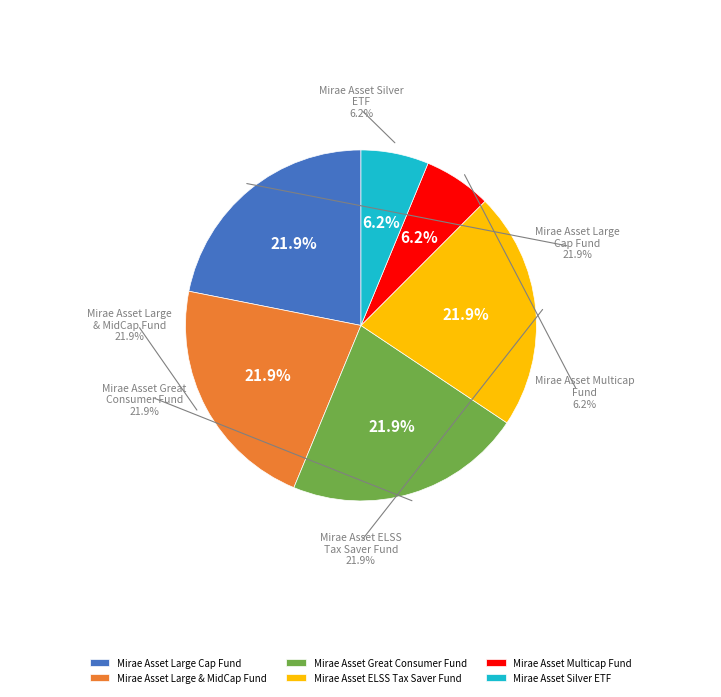

Which category has the biggest portion of the pie?

Mirae Asset ELSS Tax Saver Fund